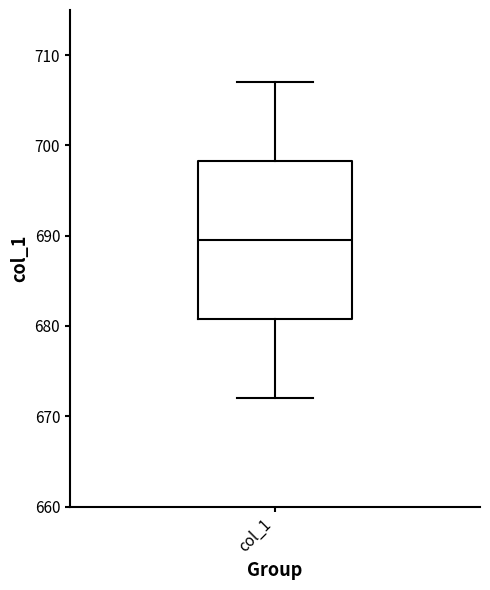

Transcribe this box plot: give where the median line is, the range the box spans, and where the two whiskers end, as read against the y-axis. The values are not printed on the chart, so give them approximately, as read against the axis.

median 690, box 681 to 698, whiskers 672 to 707